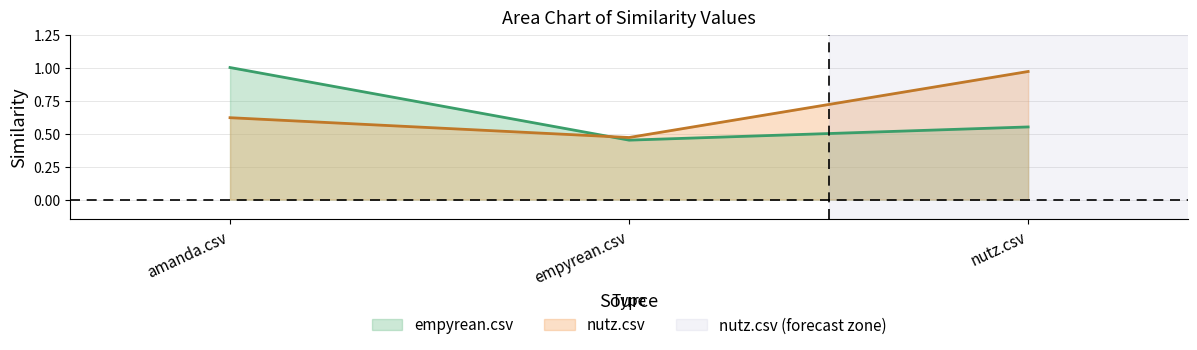

The value of empyrean.csv at nutz.csv is 0.6. True or false?

True